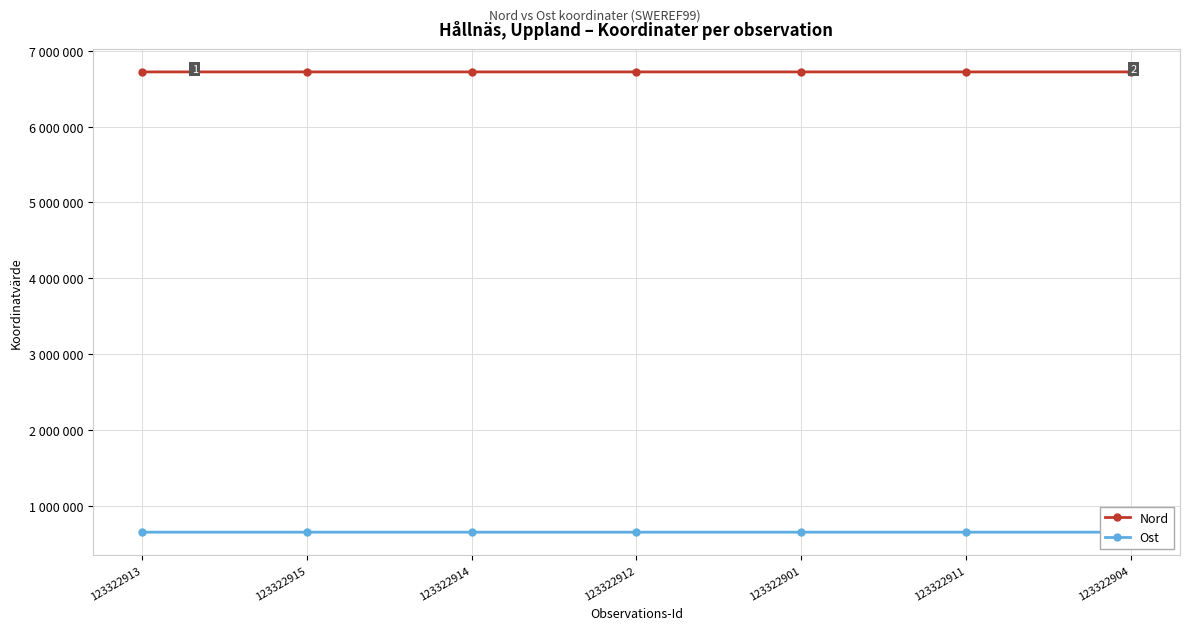

List the labels in order of Ost value, smallest first.

123322912, 123322911, 123322914, 123322913, 123322901, 123322915, 123322904